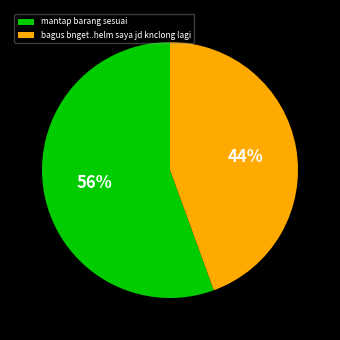

To the nearest percent, what is the combined percentage of mantap barang sesuai and bagus bnget..helm saya jd knclong lagi?

100%